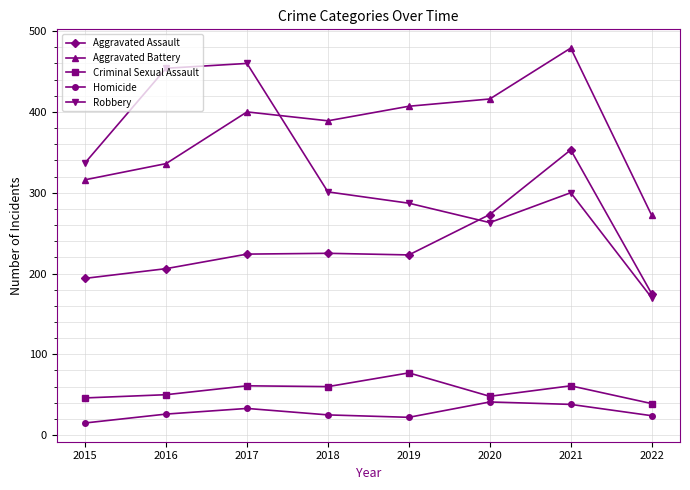

At 2016, list the series in order from smallest to largest.

Homicide, Criminal Sexual Assault, Aggravated Assault, Aggravated Battery, Robbery